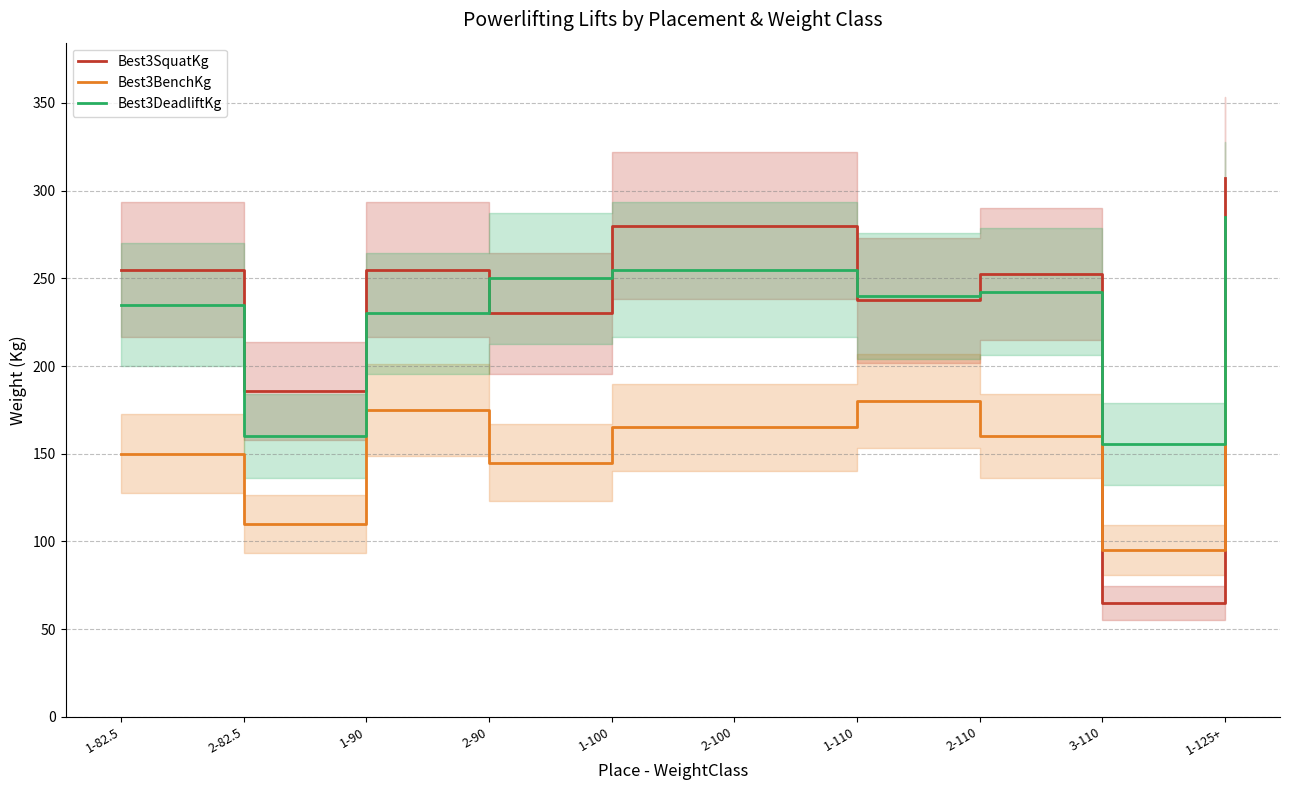

What is the label of the 8th point from the left?

2-110